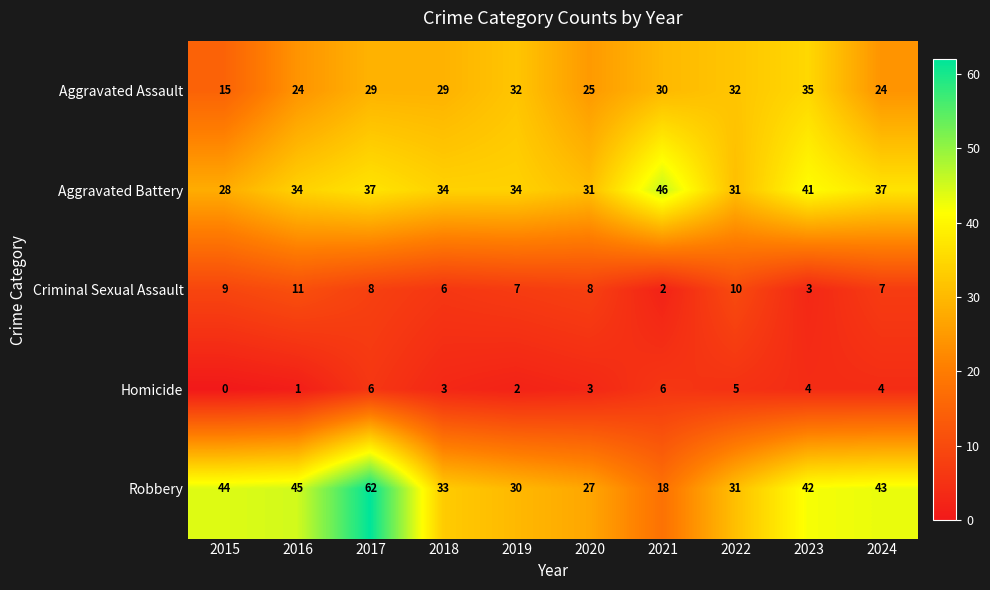

Where does the Homicide series first go above 4?

2017